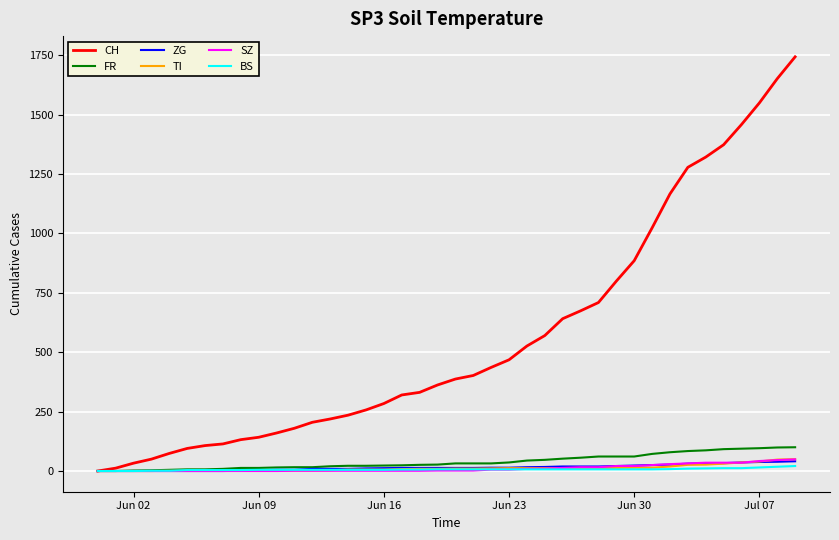

Which series has the widest spread of values?

CH